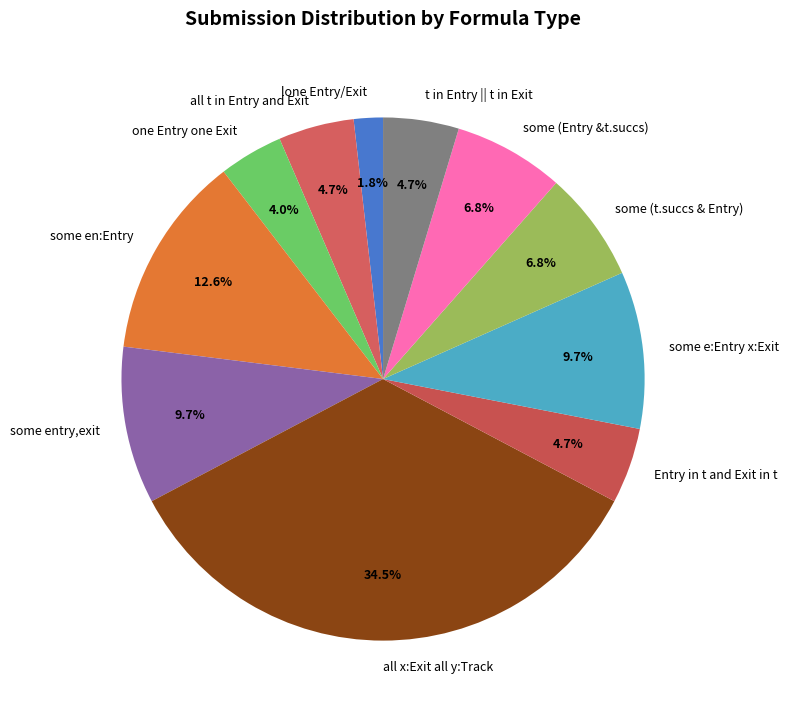

Does any single category account for the majority?

No